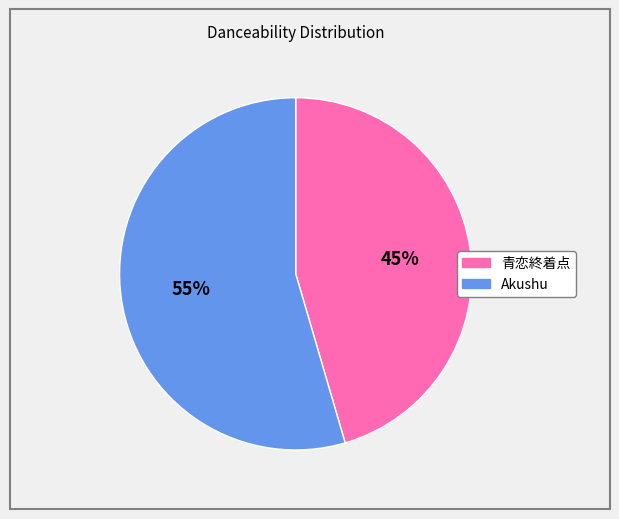

How many slices are in this pie chart?

2